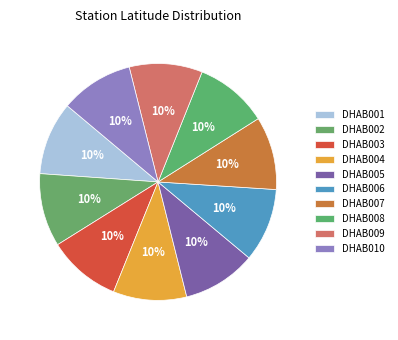

How many segments does this pie chart have?

10